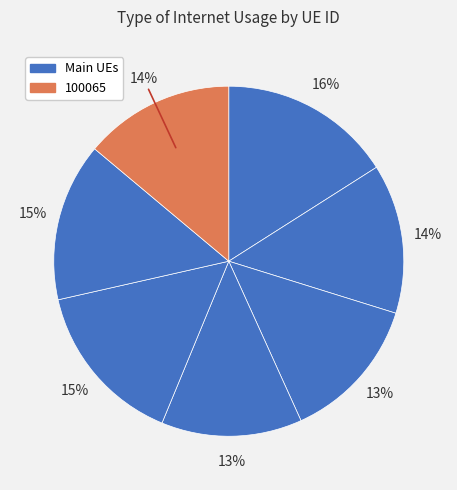

Count the number of slices in the pie.

7